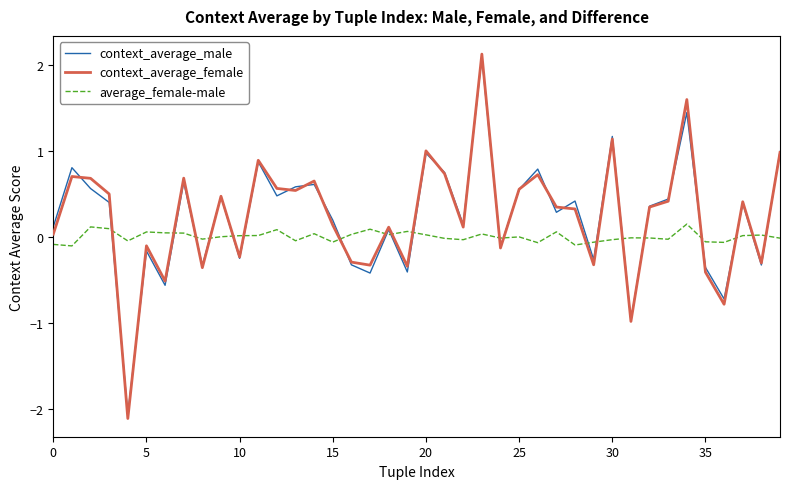

In average_female-male, how many points are lower than both neighbors (excluding endpoints)?

12